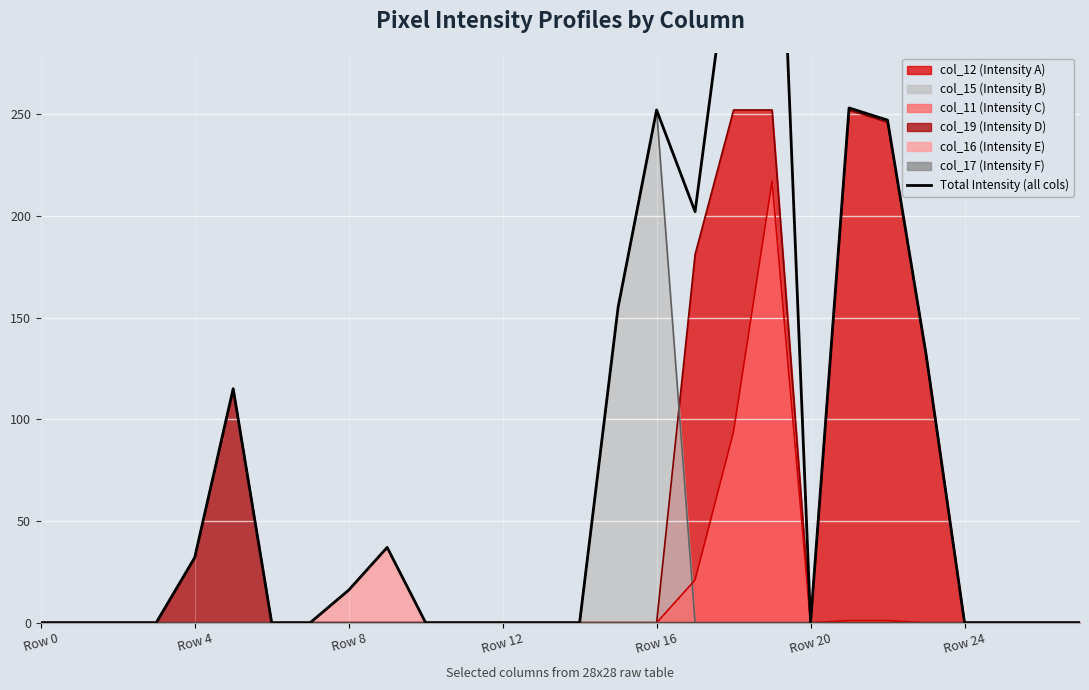

What is the change in value from Row 0 to 23?

+132